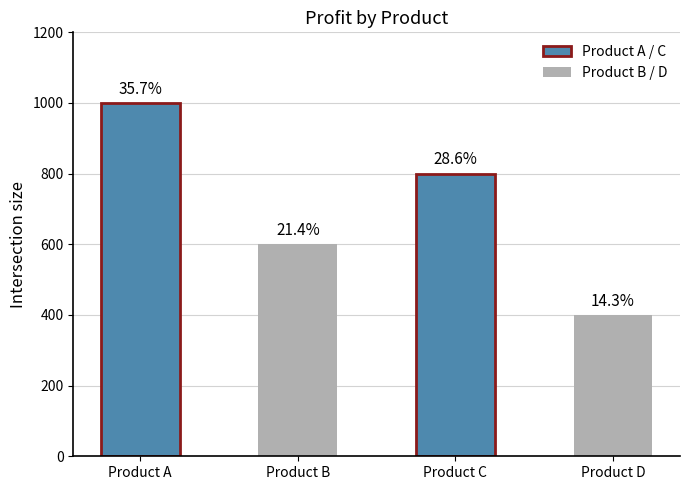

Reading left to right, transcribe all the data shown in this chart.

Product A=1000	Product B=600	Product C=800	Product D=400